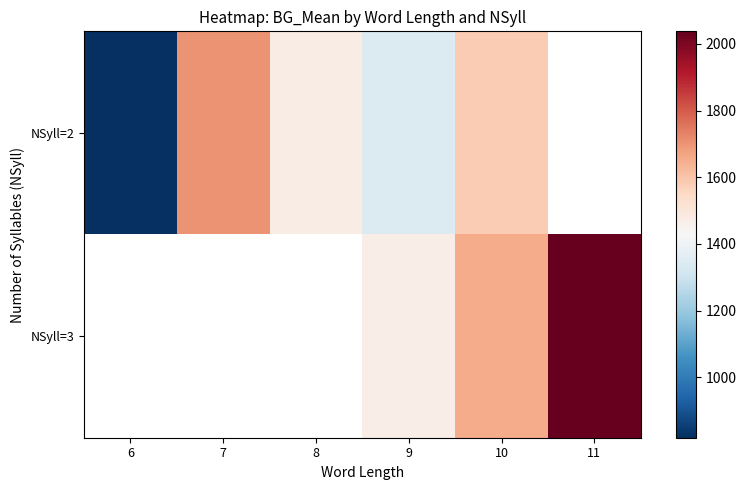

At which category is the sum across all series the highest?

10